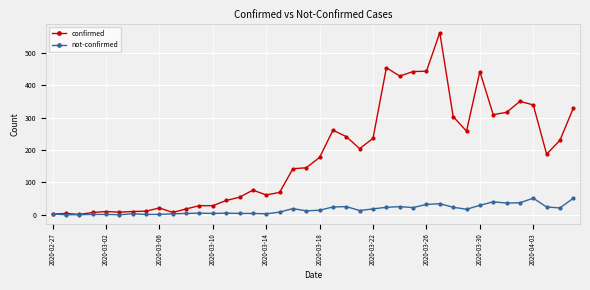

What is the maximum value for confirmed?

562